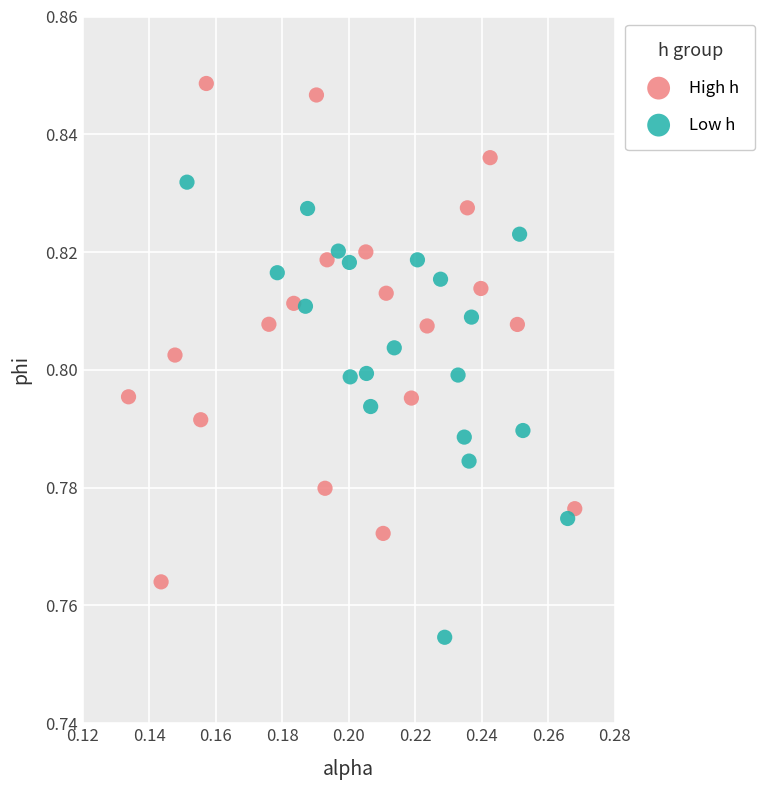

Which series reaches the minimum Y coordinate?

Low h